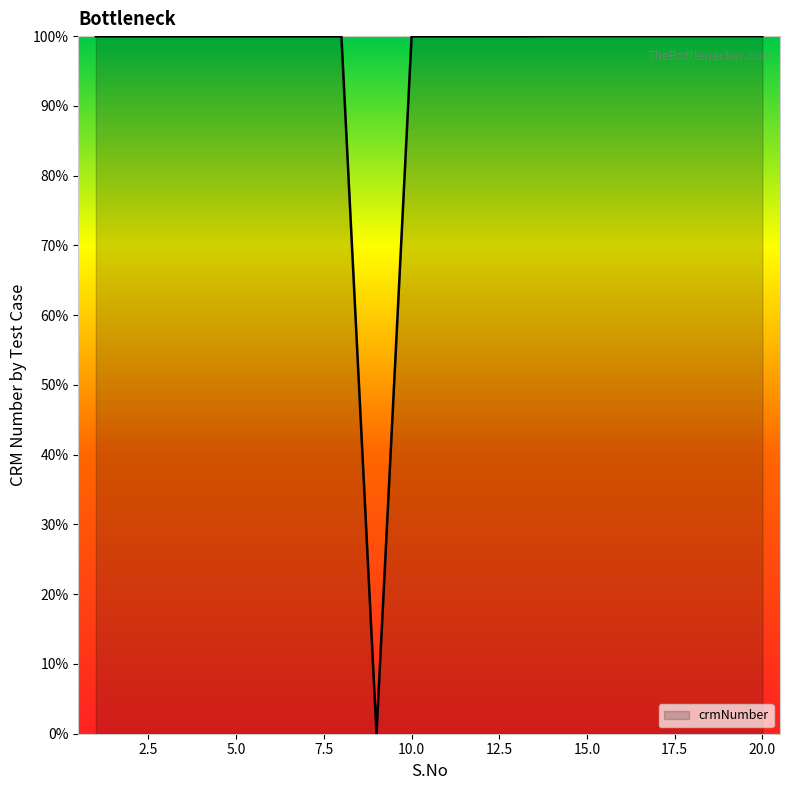

What is the greatest value displayed?

100.0